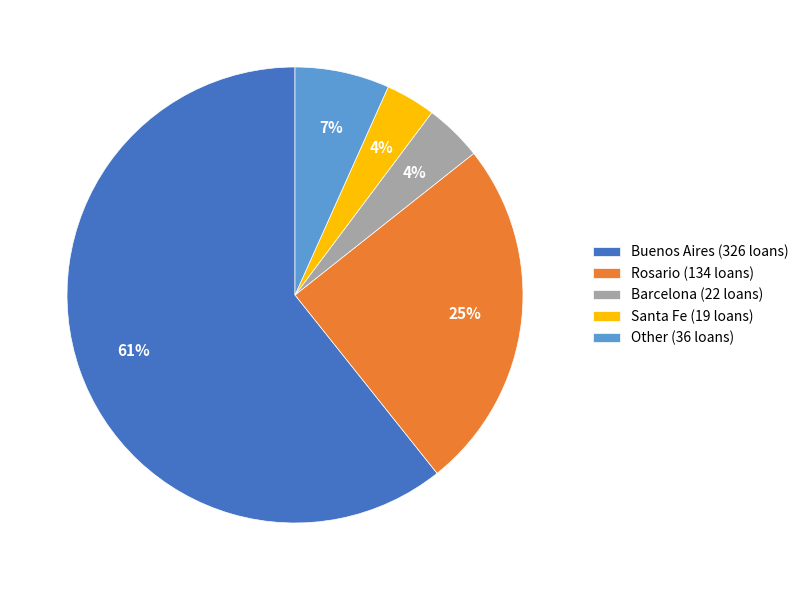

To the nearest percent, what percentage of the pie is Santa Fe?

4%